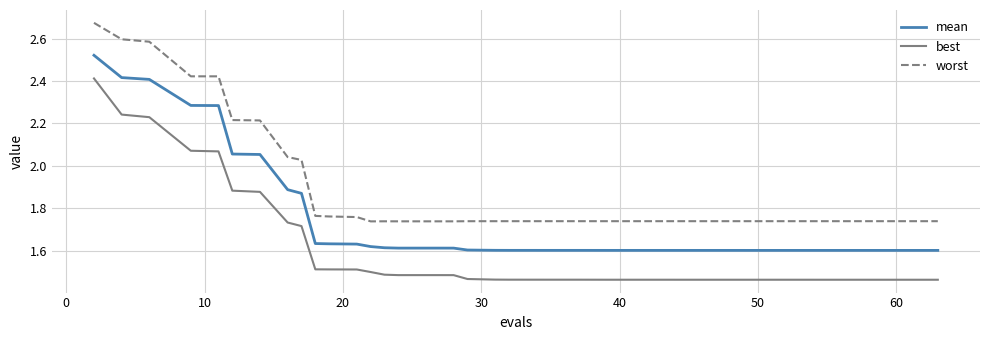

True or false: worst and best intersect in this chart.

False